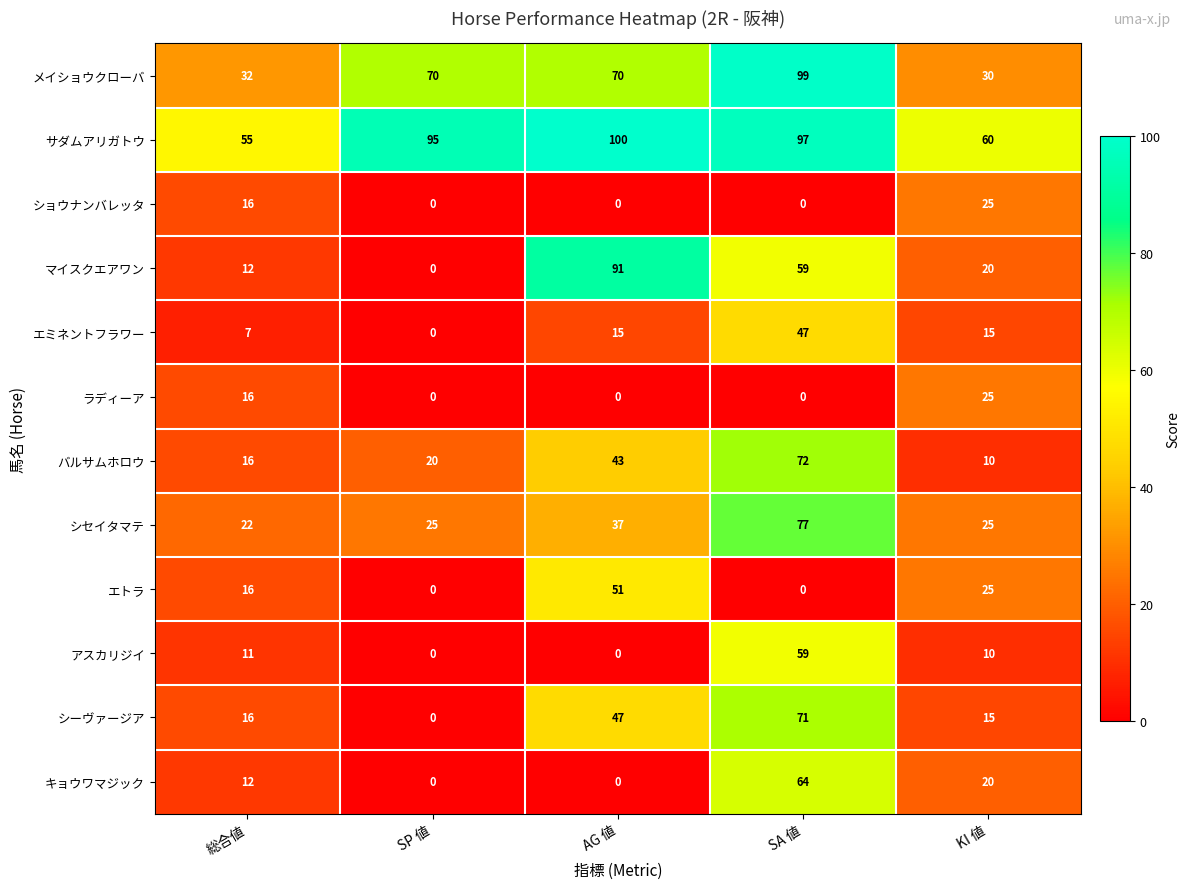

The value of ショウナンバレッタ at SA 値 is 14. True or false?

False